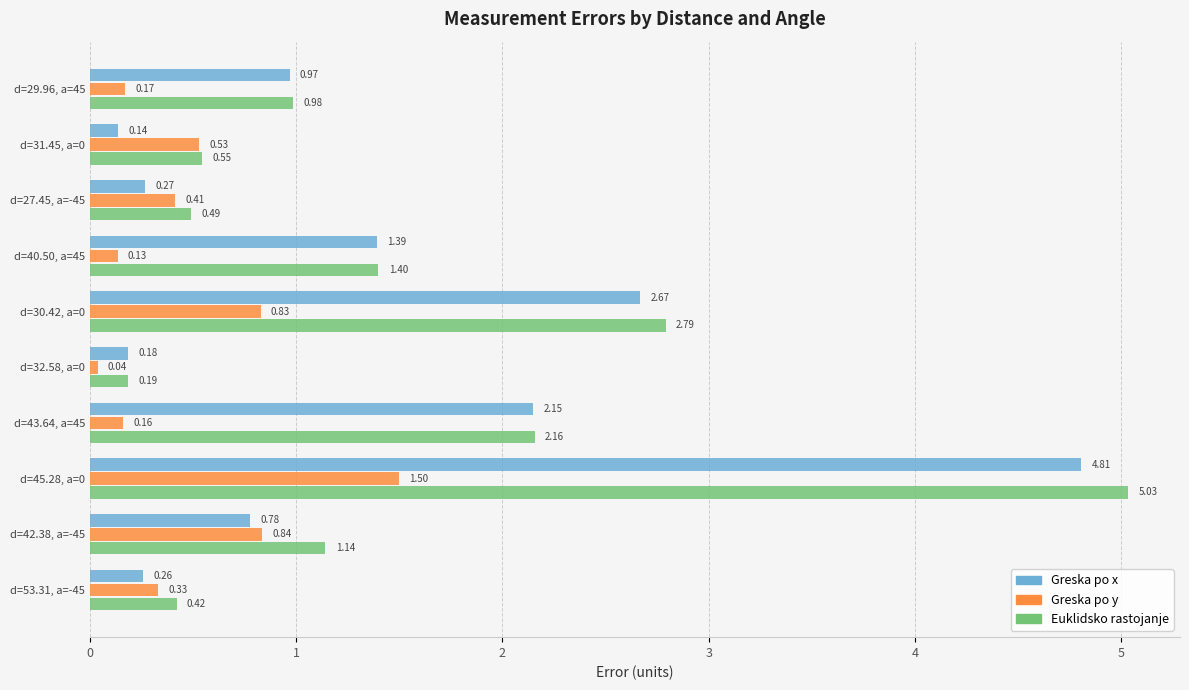

Rank the series at d=53.31, a=-45 from lowest to highest value.

Greska po x, Greska po y, Euklidsko rastojanje